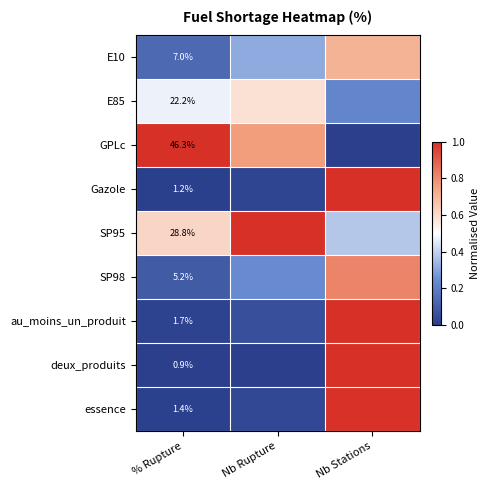

What is the total value across all series at Nb Rupture?

3.0